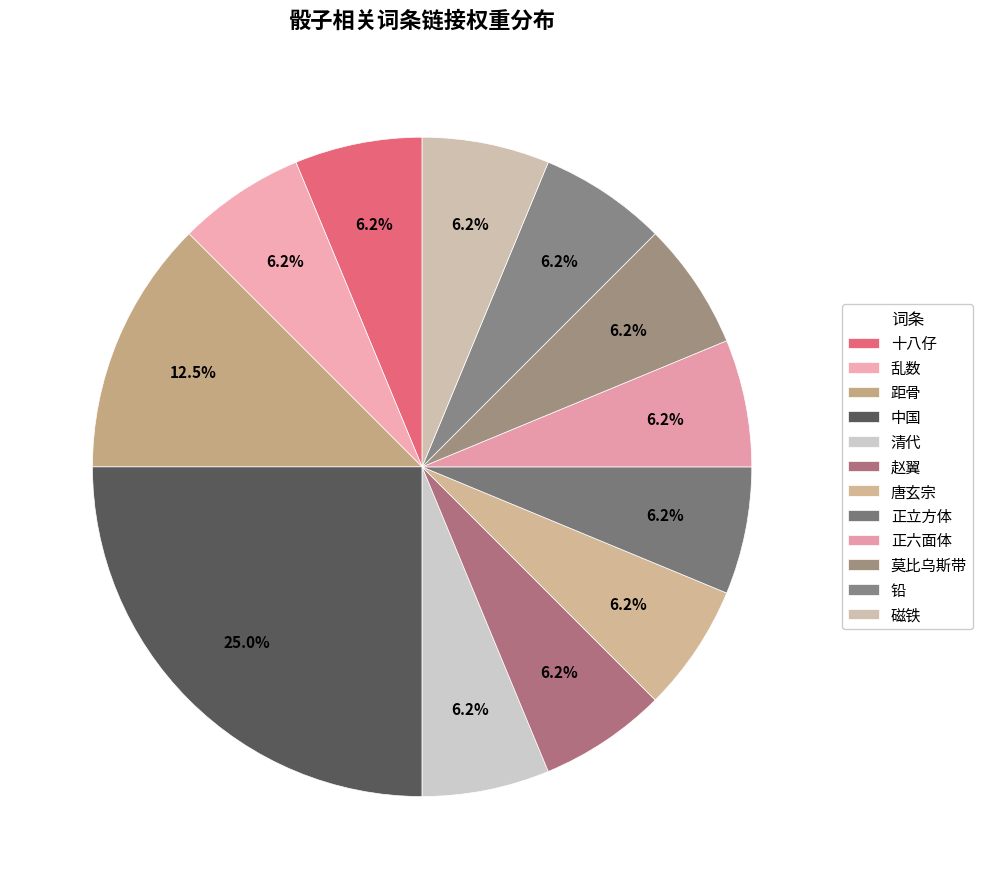

To the nearest percent, what portion does 乱数 represent?

6%